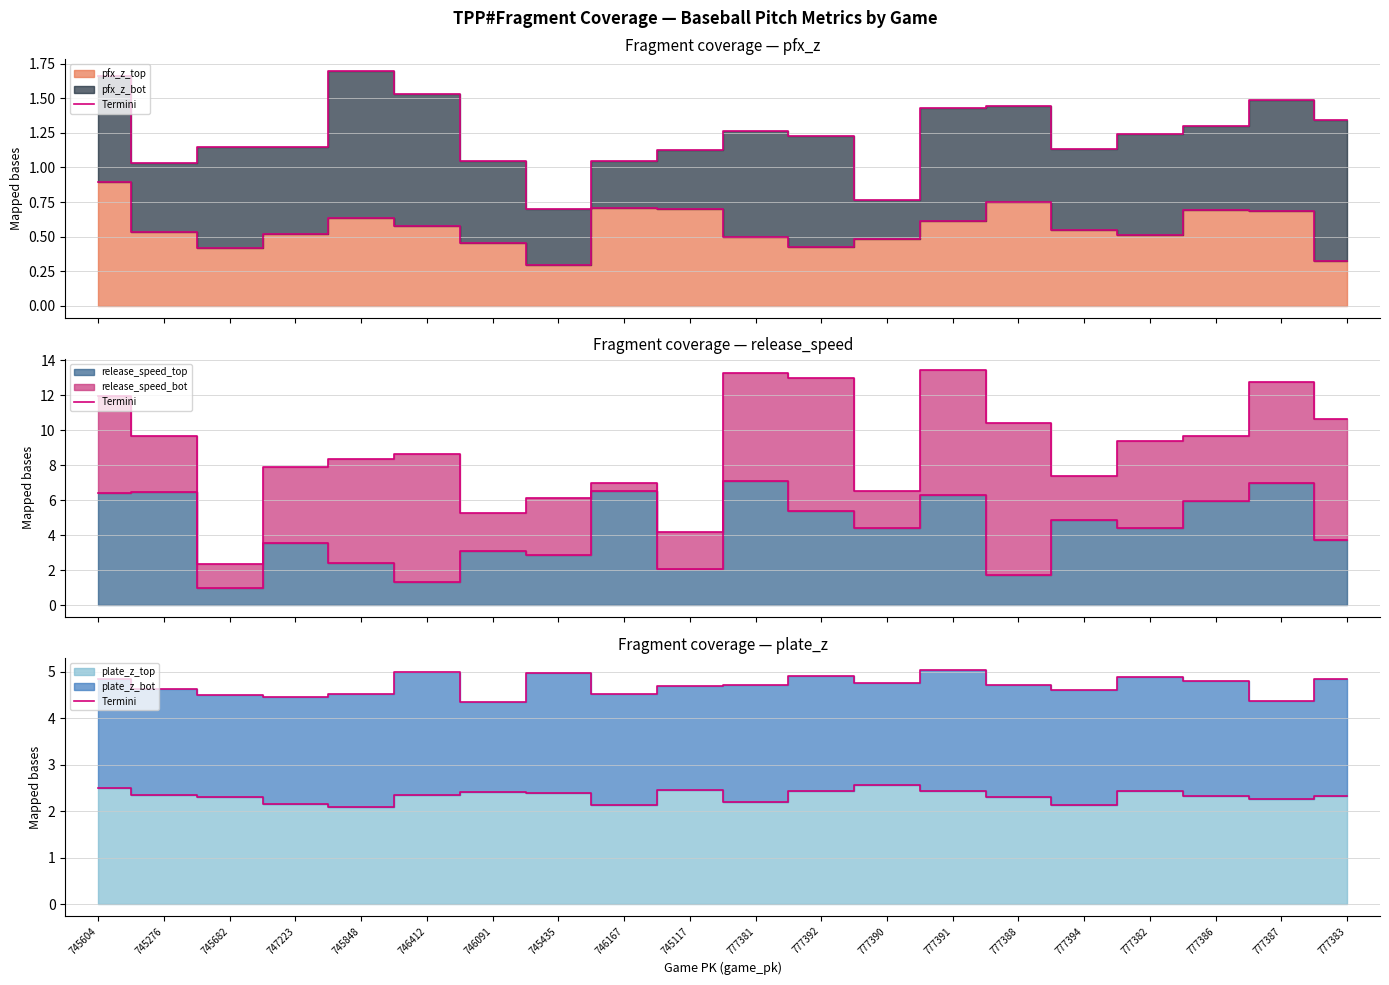

Rank the series at 745682 from highest to lowest value.

pfx_z_bot edge, pfx_z_top edge